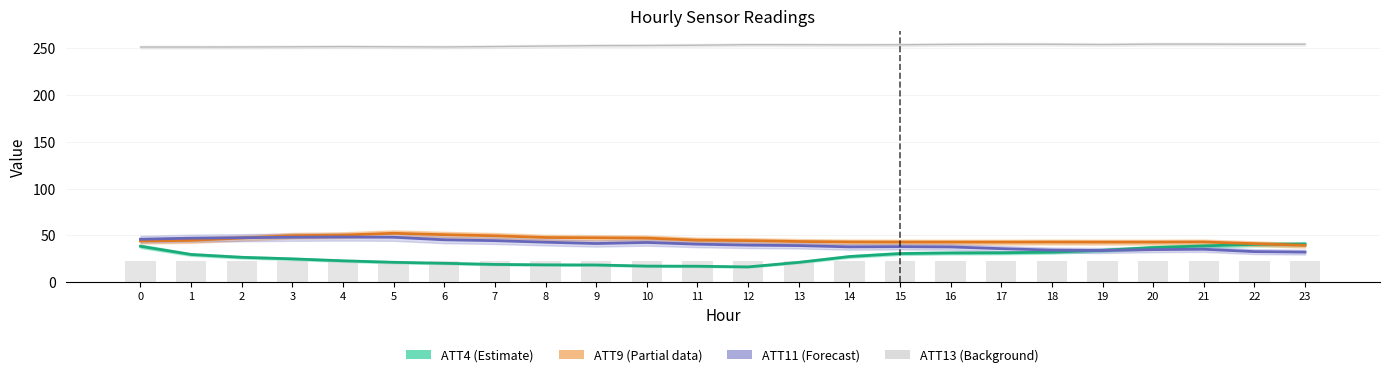

Reading left to right, list all the values displayed in this chart.

ATT4: 38.4	29.6	26.6	24.9	22.9	21.3	20.2	19.0	18.5	18.4	17.2	17.1	16.3	21.2	27.4	30.6	31.3	31.4	32.1	34.1	37.0	38.8	40.4	40.8
ATT9: 44.0	44.7	47.3	49.7	50.4	52.3	50.8	49.6	47.8	47.5	47.1	44.9	44.4	43.5	43.0	42.8	42.8	42.8	42.9	42.8	42.8	43.0	41.2	39.4
ATT11: 45.9	47.1	47.6	48.0	48.3	48.1	45.3	44.4	42.7	41.3	42.5	40.7	39.6	39.1	37.8	38.0	37.7	35.9	34.3	33.9	34.8	35.2	32.7	32.2
ATT14: 251.4	251.4	251.5	251.7	251.9	251.7	251.5	252.0	252.5	252.9	253.1	253.4	254.0	253.9	253.7	253.9	254.3	254.5	254.4	254.1	254.6	254.6	254.5	254.5
ATT13 (bars): 22.3	22.3	22.4	22.4	22.5	22.5	22.5	22.5	22.5	22.5	22.6	22.6	22.6	22.6	22.7	22.7	22.7	22.7	22.7	22.8	22.8	22.8	22.8	22.8